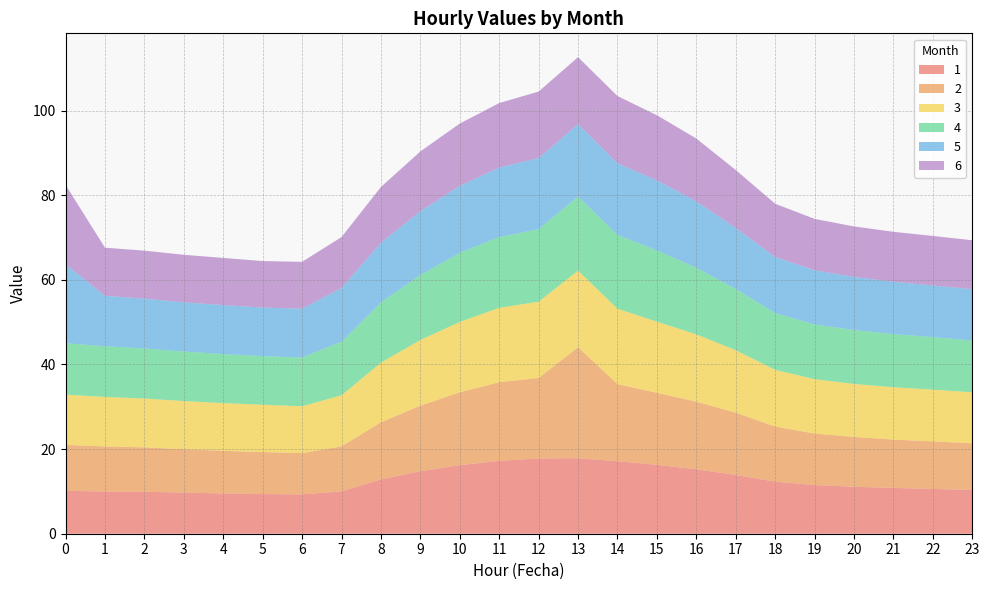

Reading left to right, what are all the values shown in this chart?

1: 0=10.1	1=10.0	2=9.9	3=9.7	4=9.5	5=9.4	6=9.3	7=10.0	8=12.8	9=14.8	10=16.2	11=17.2	12=17.8	13=17.8	14=17.1	15=16.3	16=15.2	17=13.9	18=12.3	19=11.5	20=11.1	21=10.8	22=10.6	23=10.3
2: 0=10.9	1=10.7	2=10.5	3=10.2	4=10.1	5=9.9	6=9.7	7=10.6	8=13.5	9=15.5	10=17.2	11=18.6	12=19.0	13=26.2	14=18.2	15=17.0	16=16.0	17=14.7	18=13.0	19=12.2	20=11.8	21=11.4	22=11.2	23=11.0
3: 0=11.9	1=11.7	2=11.5	3=11.4	4=11.3	5=11.2	6=11.1	7=12.1	8=14.1	9=15.5	10=16.6	11=17.6	12=18.0	13=18.1	14=17.8	15=16.8	16=15.9	17=14.7	18=13.4	19=12.8	20=12.5	21=12.4	22=12.2	23=12.0
4: 0=12.1	1=12.0	2=11.8	3=11.7	4=11.6	5=11.5	6=11.5	7=12.7	8=14.2	9=15.3	10=16.3	11=16.7	12=17.1	13=17.5	14=17.4	15=16.8	16=15.7	17=14.5	18=13.4	19=12.9	20=12.7	21=12.6	22=12.4	23=12.2
5: 0=18.7	1=11.9	2=11.8	3=11.6	4=11.6	5=11.5	6=11.6	7=12.7	8=14.1	9=15.1	10=15.8	11=16.4	12=16.8	13=17.1	14=16.9	15=16.5	16=15.7	17=14.4	18=13.3	19=12.8	20=12.5	21=12.4	22=12.2	23=12.1
6: 0=18.7	1=11.4	2=11.3	3=11.2	4=11.1	5=11.0	6=11.1	7=12.0	8=13.2	9=14.1	10=14.7	11=15.2	12=15.7	13=15.8	14=15.9	15=15.4	16=14.9	17=13.7	18=12.6	19=12.1	20=11.9	21=11.8	22=11.7	23=11.6